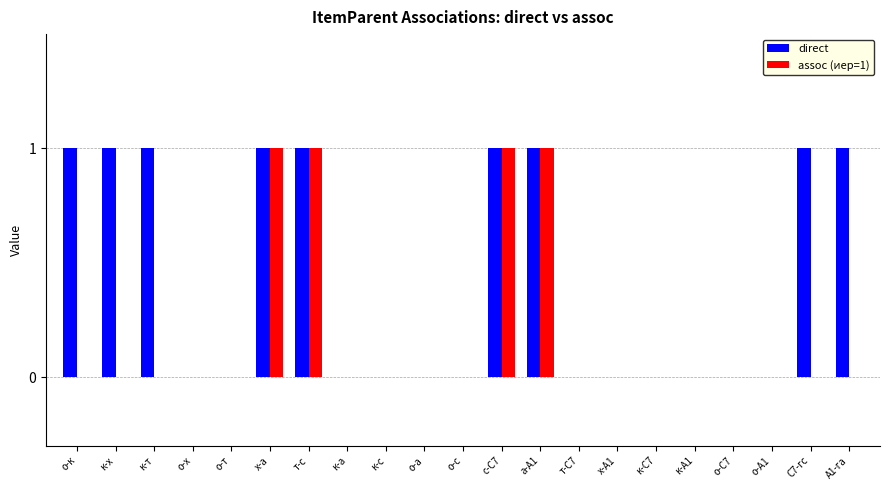

Reading left to right, transcribe all the data shown in this chart.

direct: о-к=1	к-х=1	к-т=1	о-х=0	о-т=0	х-а=1	т-с=1	к-а=0	к-с=0	о-а=0	о-с=0	с-С7=1	а-А1=1	т-С7=0	х-А1=0	к-С7=0	к-А1=0	о-С7=0	о-А1=0	С7-гс=1	А1-га=1
assoc (иер=1): о-к=0	к-х=0	к-т=0	о-х=0	о-т=0	х-а=1	т-с=1	к-а=0	к-с=0	о-а=0	о-с=0	с-С7=1	а-А1=1	т-С7=0	х-А1=0	к-С7=0	к-А1=0	о-С7=0	о-А1=0	С7-гс=0	А1-га=0